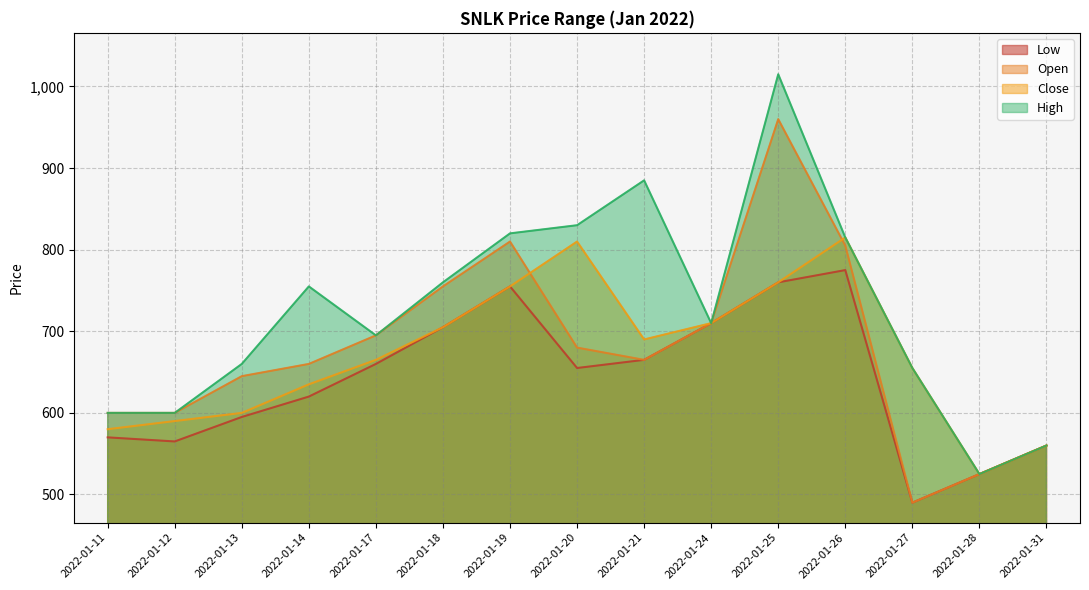

At how many categories does at least one series exceed 642?

11